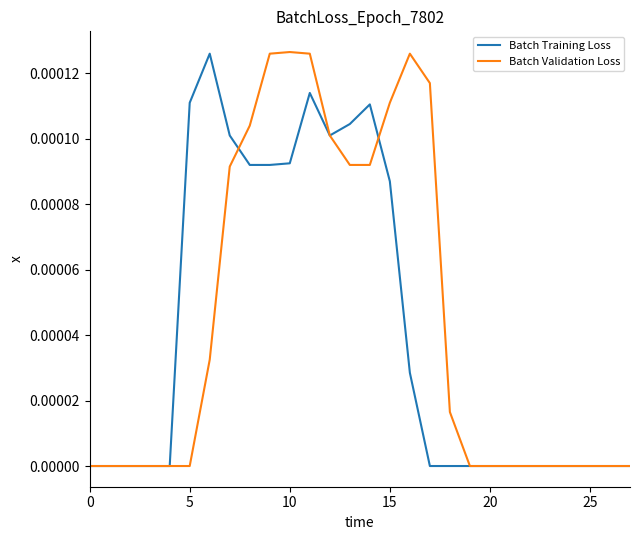

The value of Batch Validation Loss at 20 is 0.0. True or false?

True